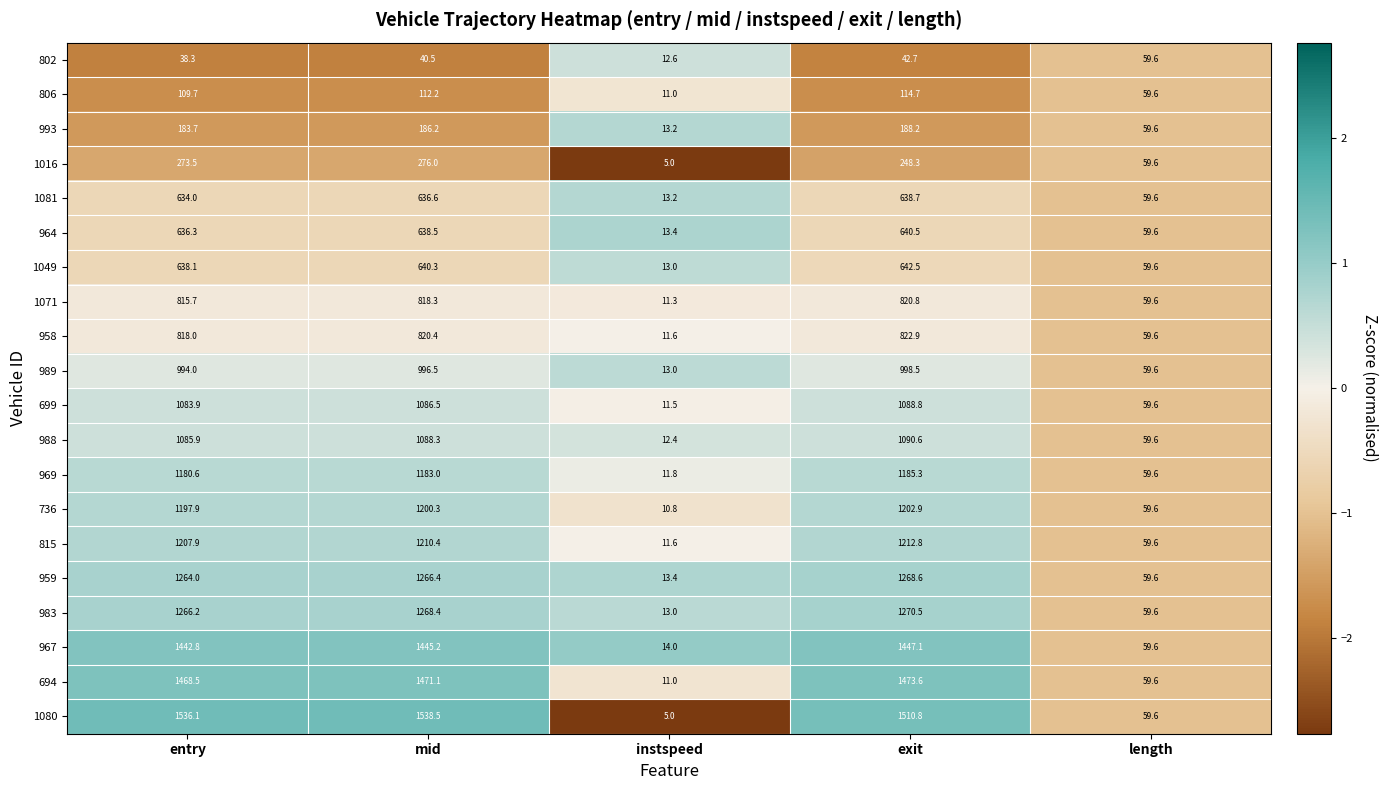

Where is 1016 nearest to the value 140?

length